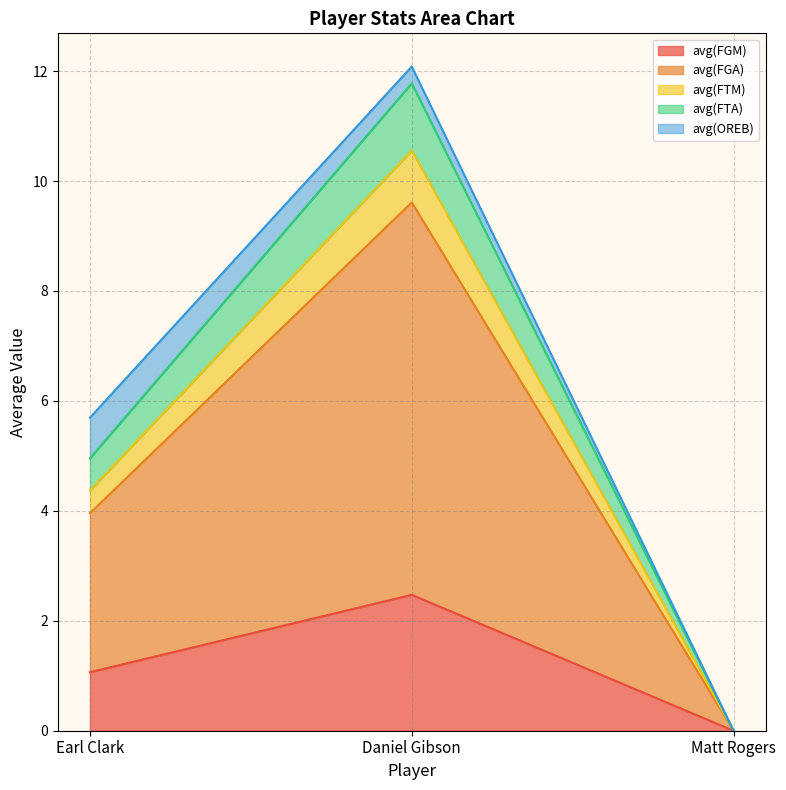

Is it true that avg(FGM) equals 2.5 at Daniel Gibson?

True